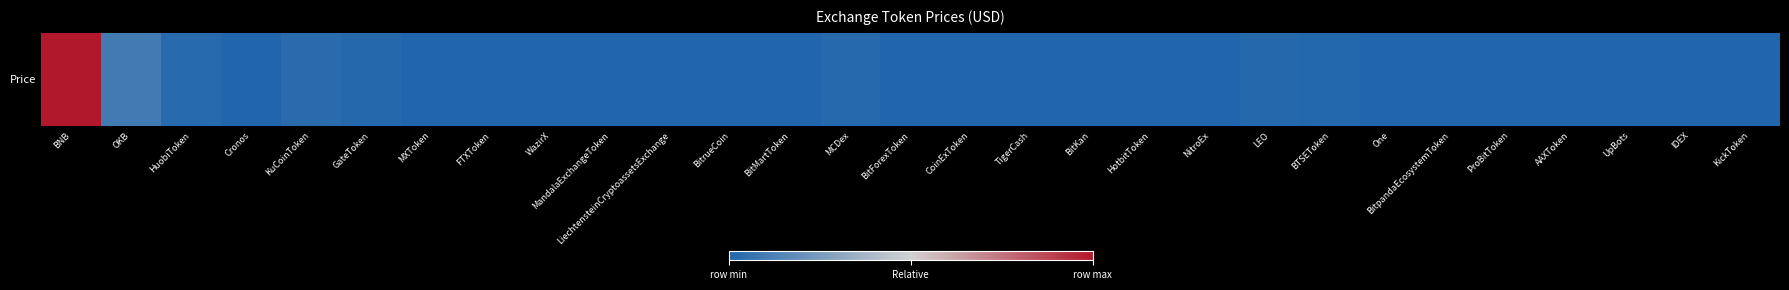

Reading right to left, transcribe all the data shown in this chart.

KickToken=0.0	IDEX=0.0	UpBots=0.0	AAXToken=0.0	ProBitToken=0.0	BitpandaEcosystemToken=0.0	One=0.0	BTSEToken=0.0	LEO=0.0	NitroEx=0.0	HotbitToken=0.0	BitKan=0.0	TigerCash=0.0	CoinExToken=0.0	BitForexToken=0.0	MCDex=0.0	BitMartToken=0.0	BitrueCoin=0.0	LiechtensteinCryptoassetsExchange=0.0	MandalaExchangeToken=0.0	WazirX=0.0	FTXToken=0.0	MXToken=0.0	GateToken=0.0	KuCoinToken=0.0	Cronos=0.0	HuobiToken=0.0	OKB=0.1	BNB=1.0